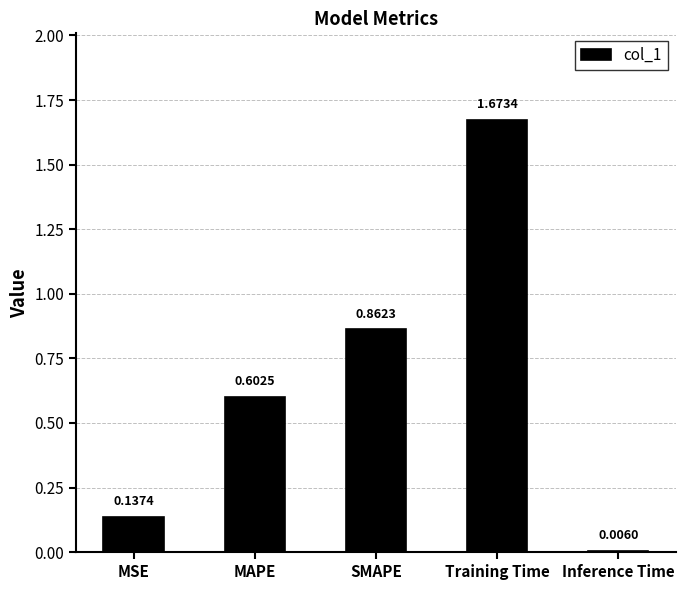

Does the chart contain stacked bars?

No